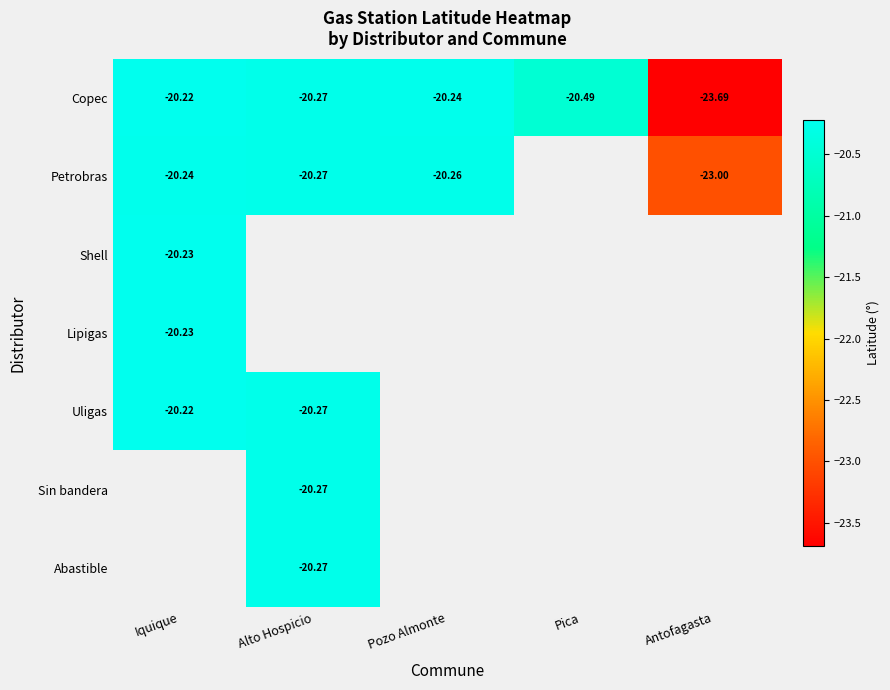

Is the value of Lipigas at Iquique greater than the value of Abastible at Alto Hospicio?

Yes